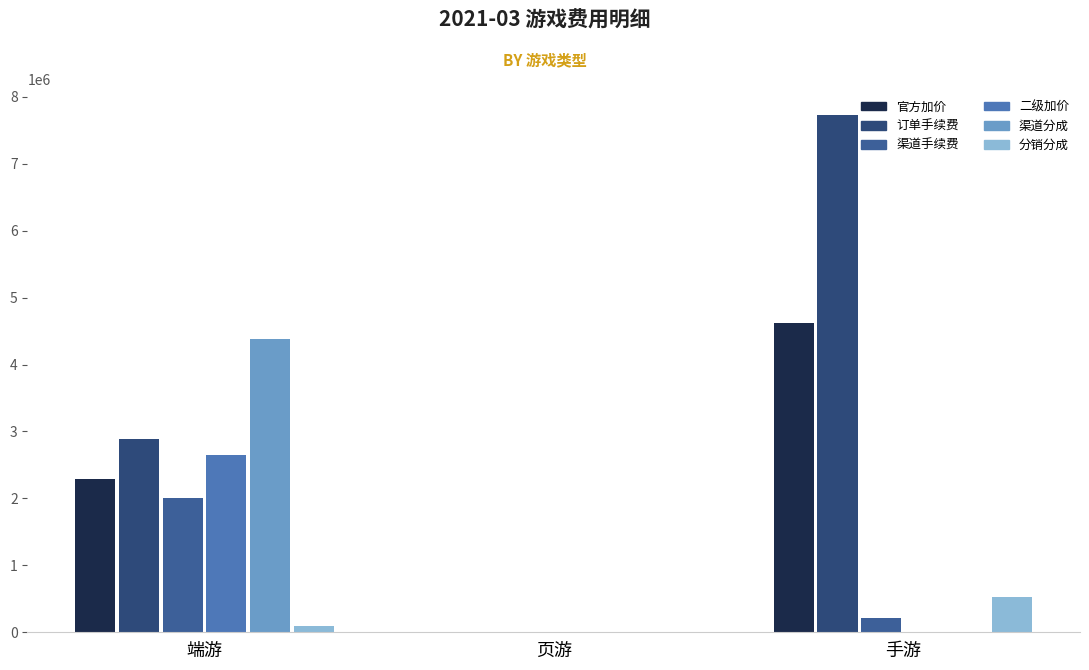

What is the average value of the 渠道手续费 series?

738059.6